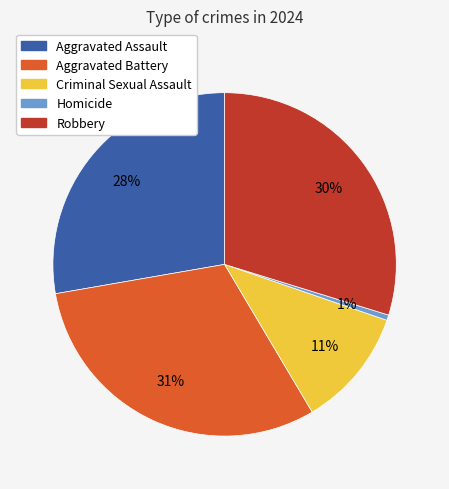

What is the smallest slice in the pie chart?

Homicide